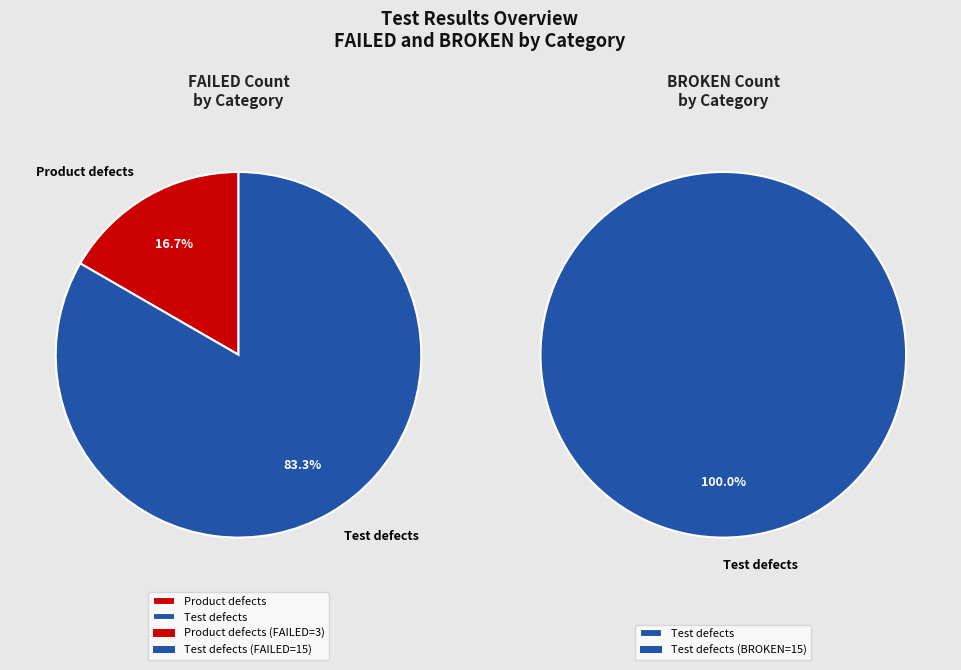

Which slice is the largest?

Test defects